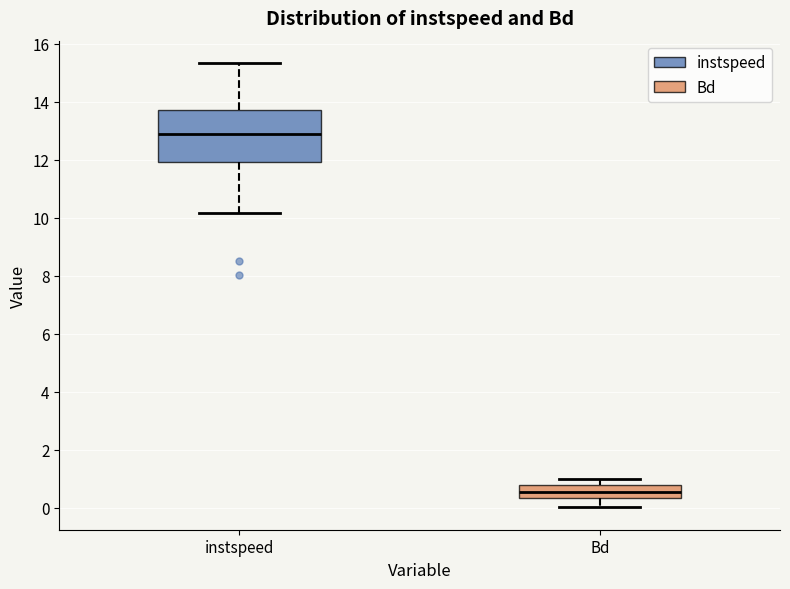

Where is the lower edge of the box for Bd on the y-axis? The values are not printed on the chart, so give them approximately, as read against the axis.

0.4